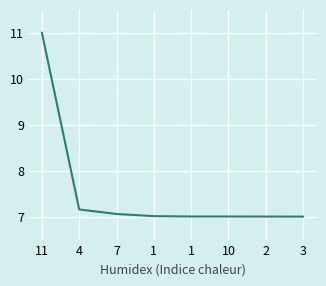

At which category does the chart reach its peak across all series?

11